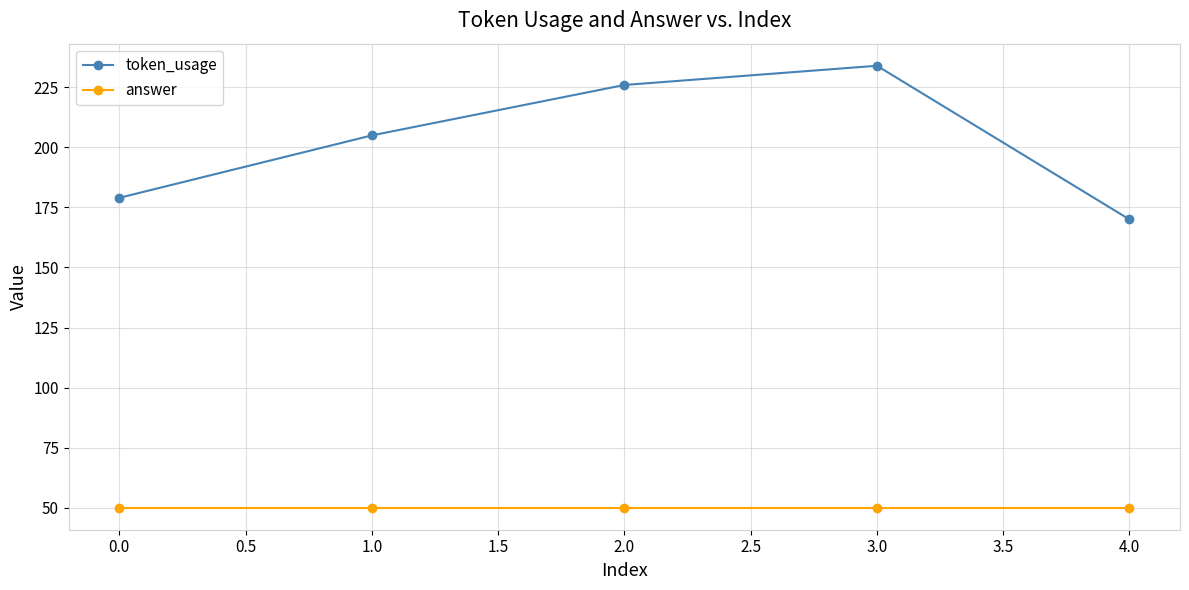

Reading left to right, what are all the values shown in this chart?

token_usage: 0.0=179	1.0=205	2.0=226	3.0=234	4.0=170
answer: 0.0=50	1.0=50	2.0=50	3.0=50	4.0=50